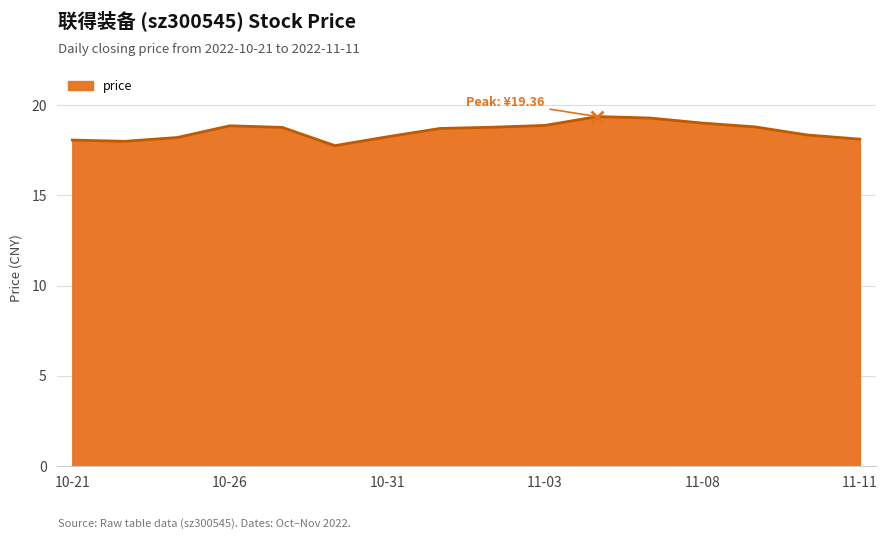

What is the difference between the maximum and minimum values?

1.6